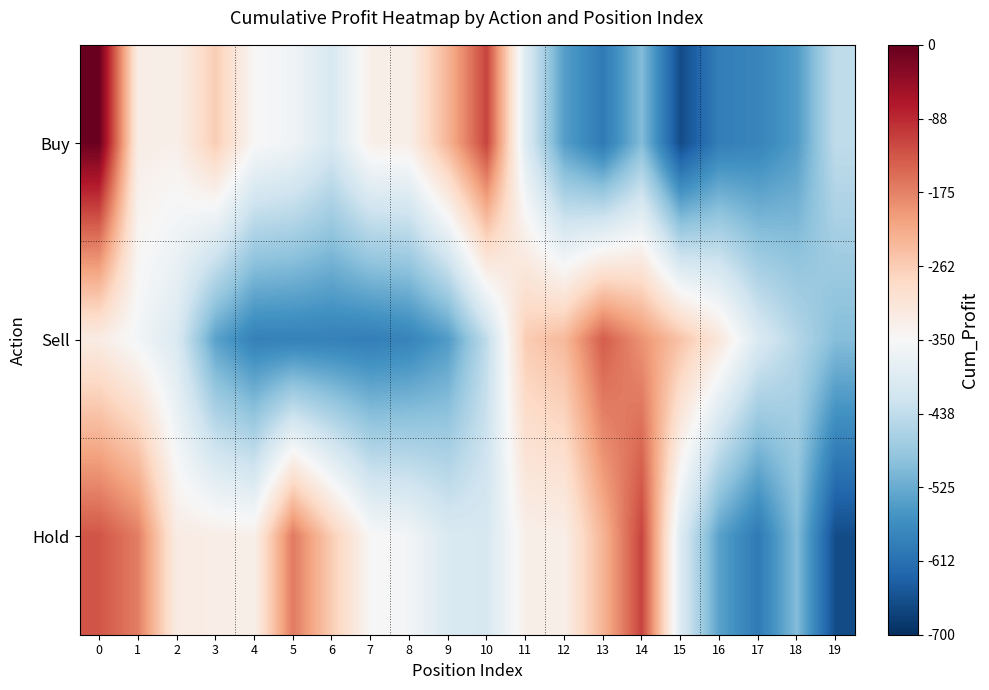

Which series changed the most between 6 and 7?

Hold